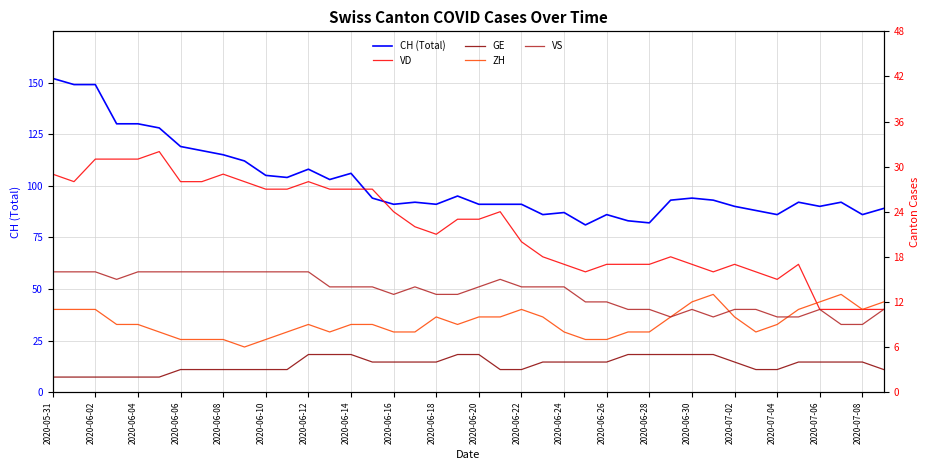

The value of CH (Total) at 2020-06-28 is 82. True or false?

True